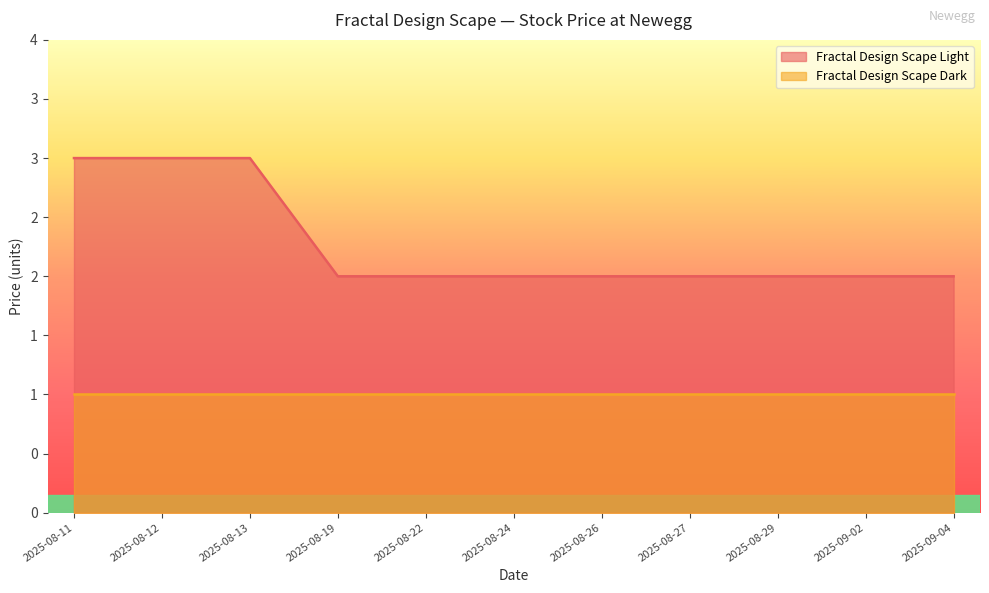

What is the value of the 1st point from the left?

3